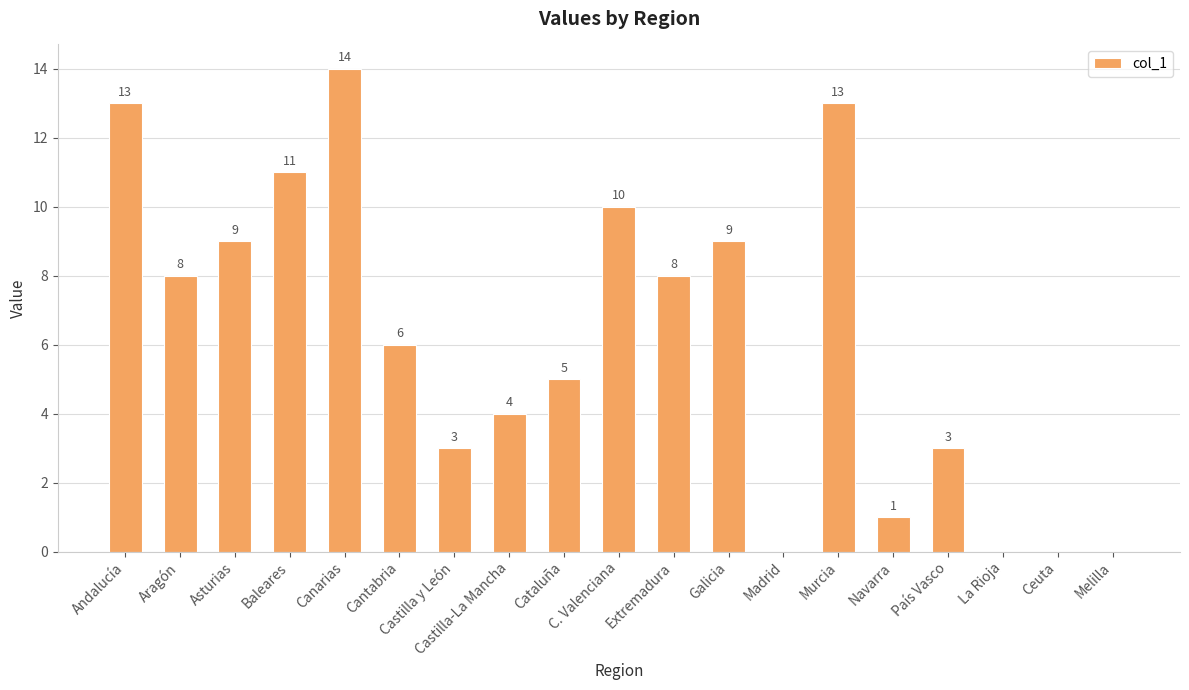

Which label corresponds to the largest value in the chart?

Canarias